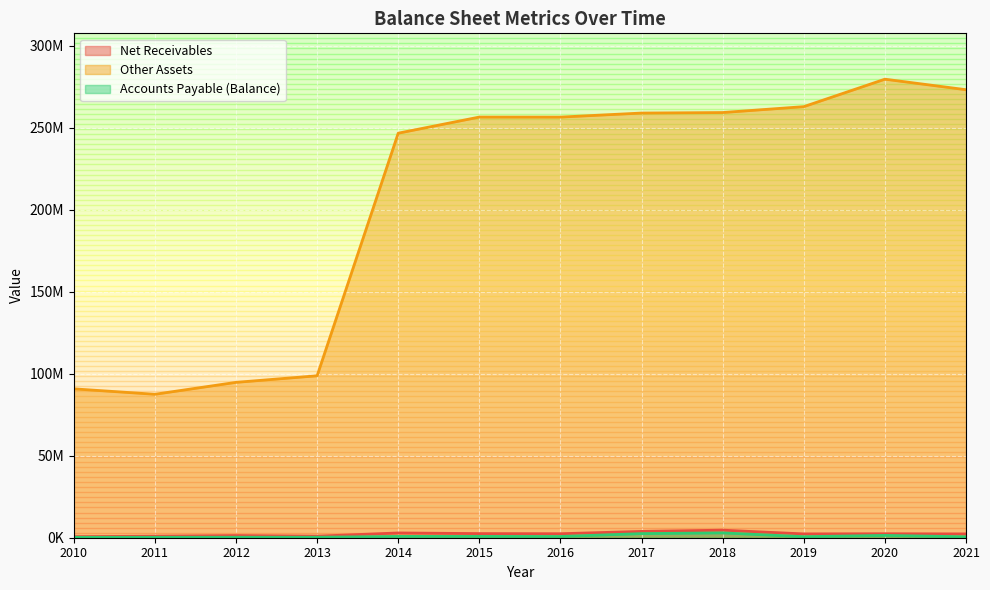

Is the value of Other Assets at 2017 greater than the value of Accounts Payable (Balance) at 2010?

Yes